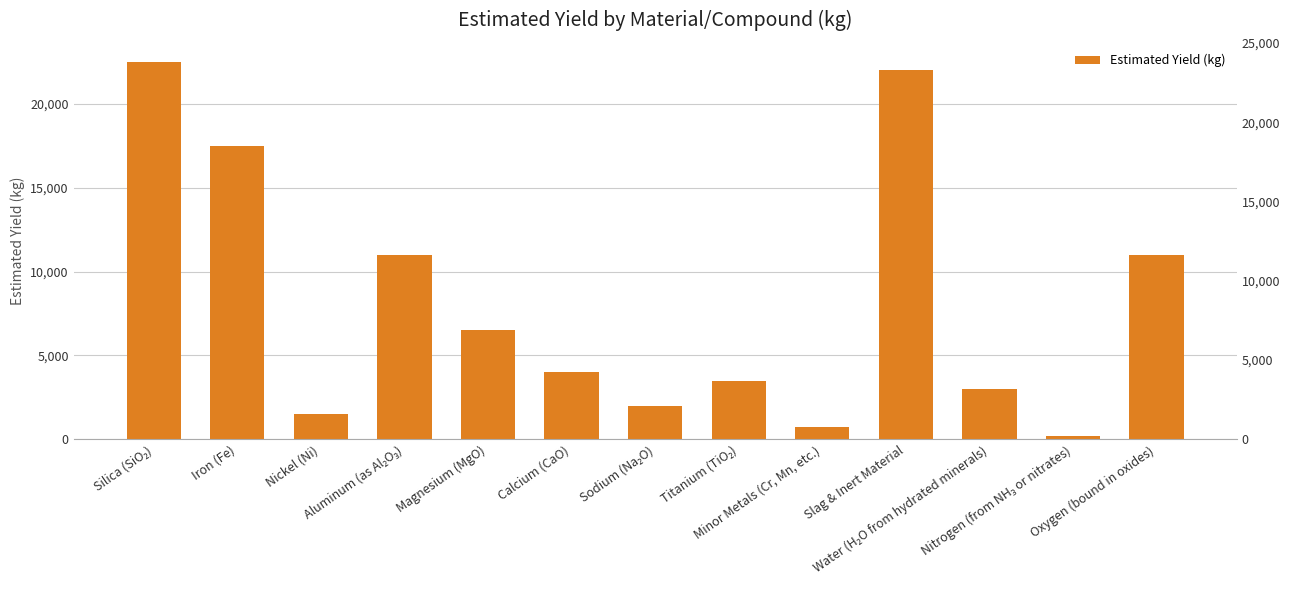

Rank the categories by value from lowest to highest.

Nitrogen (from NH₃ or nitrates), Minor Metals (Cr, Mn, etc.), Nickel (Ni), Sodium (Na₂O), Water (H₂O from hydrated minerals), Titanium (TiO₂), Calcium (CaO), Magnesium (MgO), Aluminum (as Al₂O₃), Oxygen (bound in oxides), Iron (Fe), Slag & Inert Material, Silica (SiO₂)